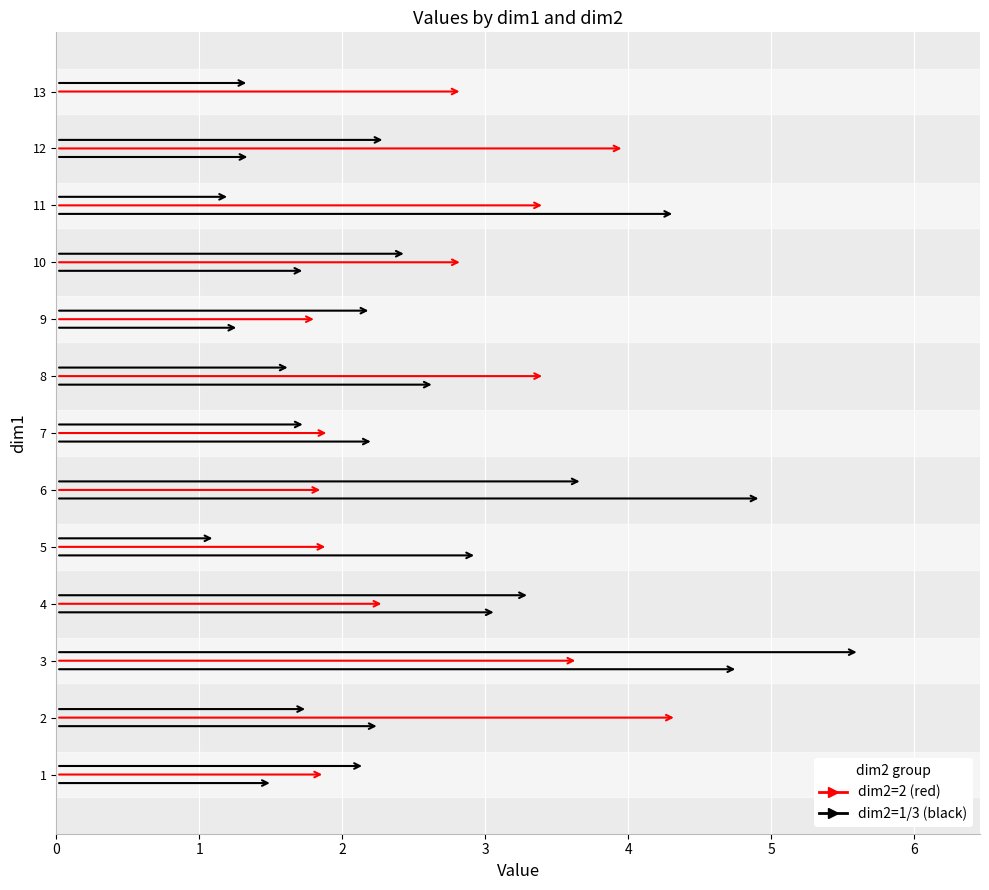

At which category is the sum across all series the highest?

3